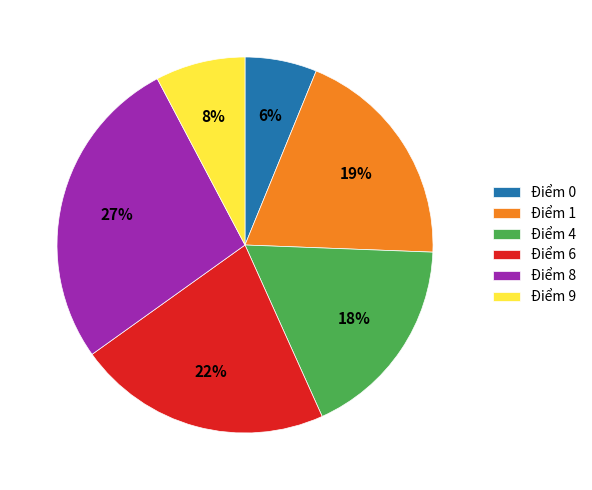

Combined, do Điểm 6 and Điểm 8 account for over 50%?

No